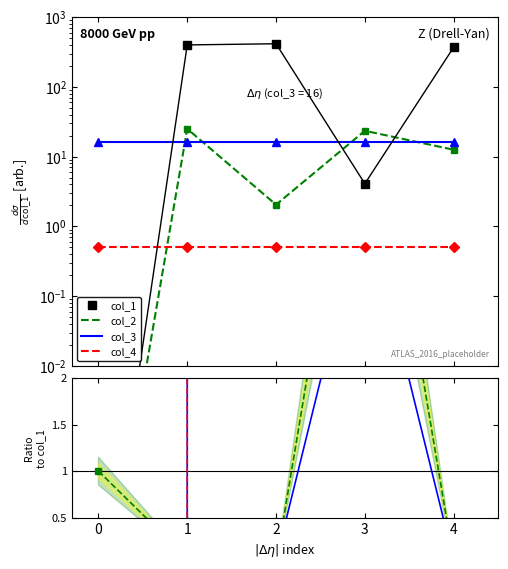

How many times do col_2 and col_1 cross each other?

3